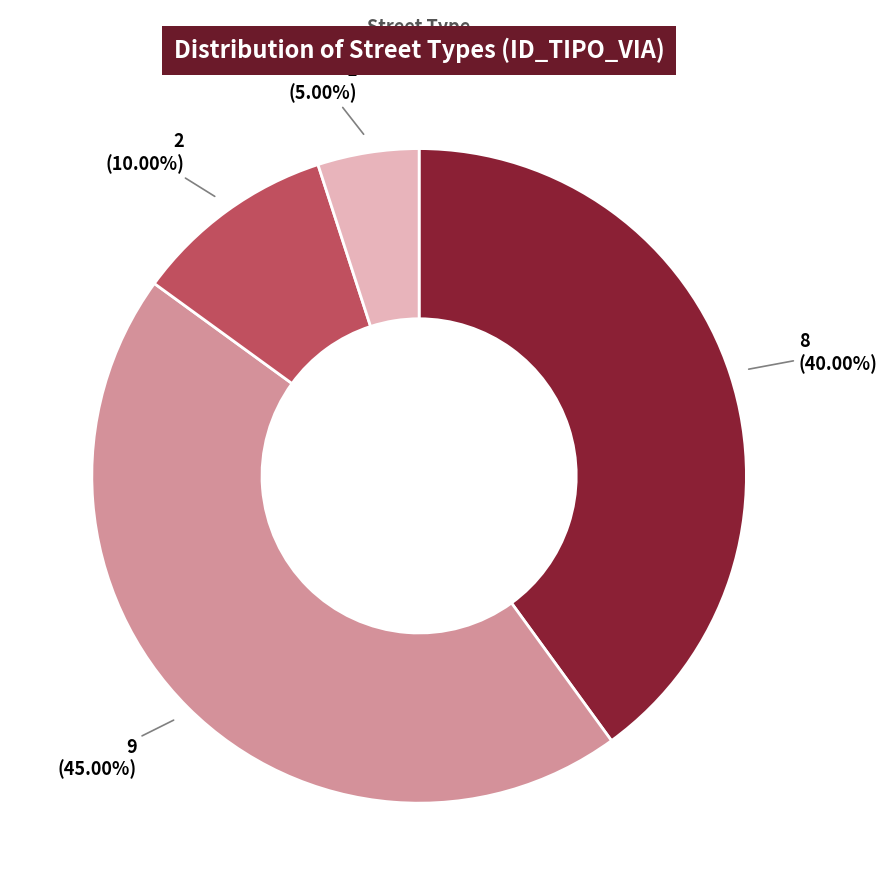

Is DG the majority of the pie?

No